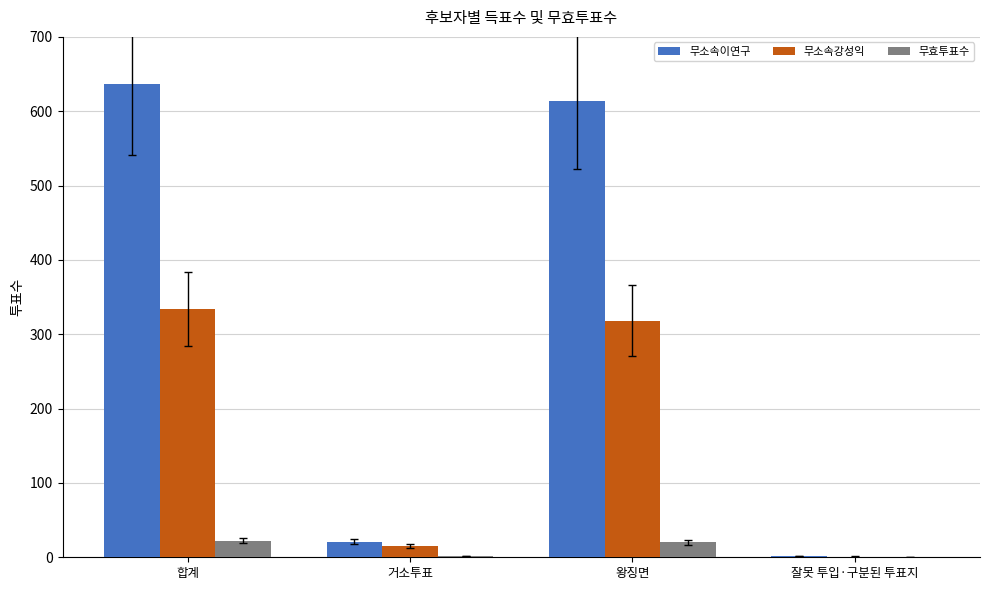

At which label does 무효투표수 first exceed 20?

합계